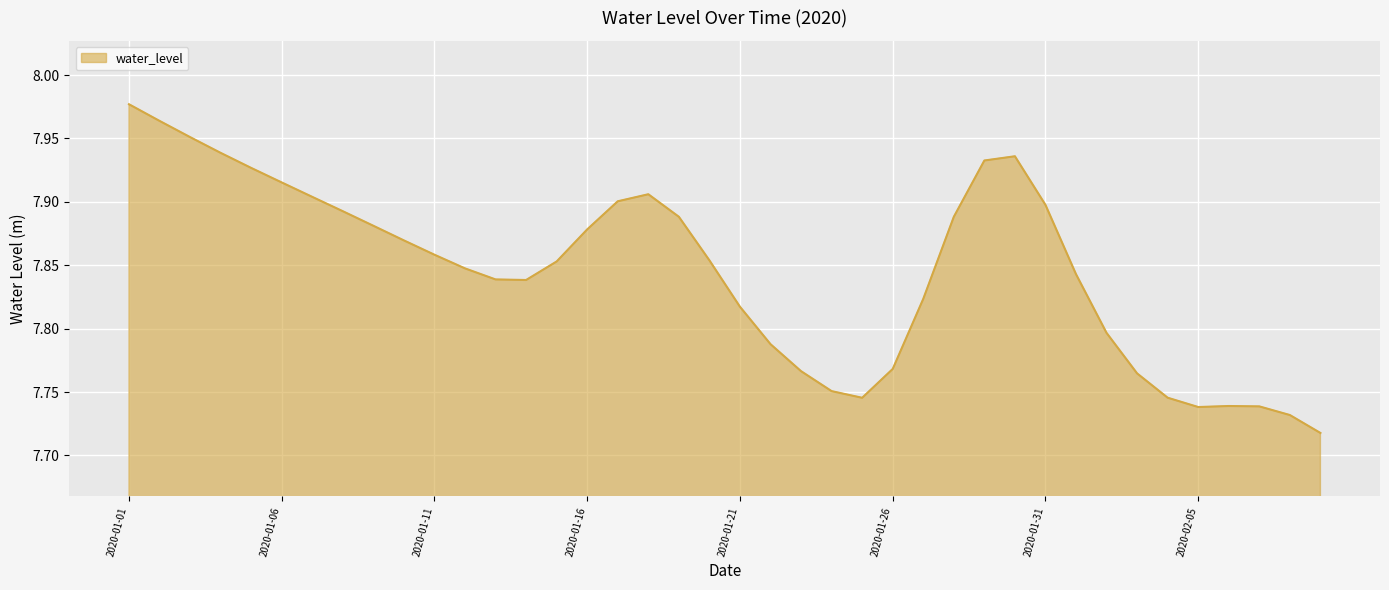

Which label corresponds to the largest value in the chart?

2020-01-01